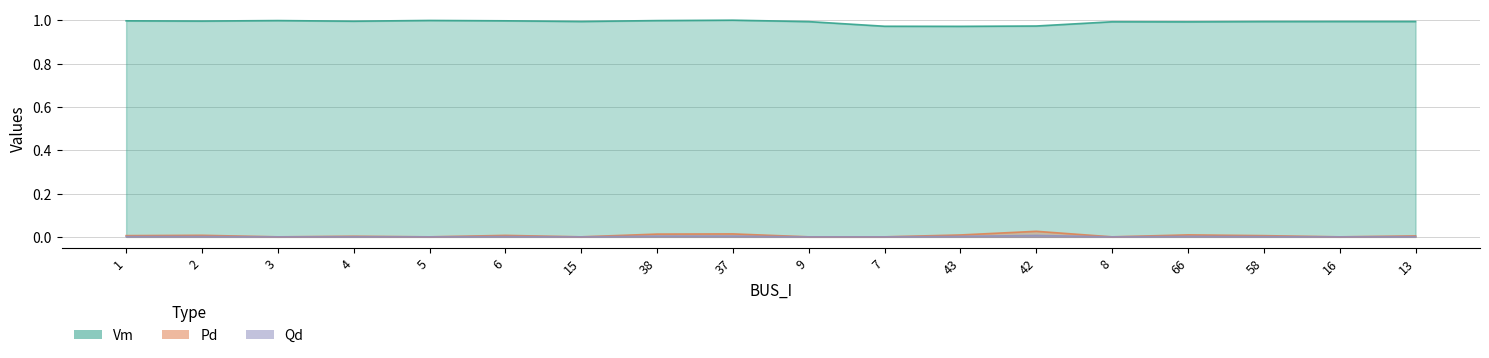

Which has a higher value, 1 or 42?

1